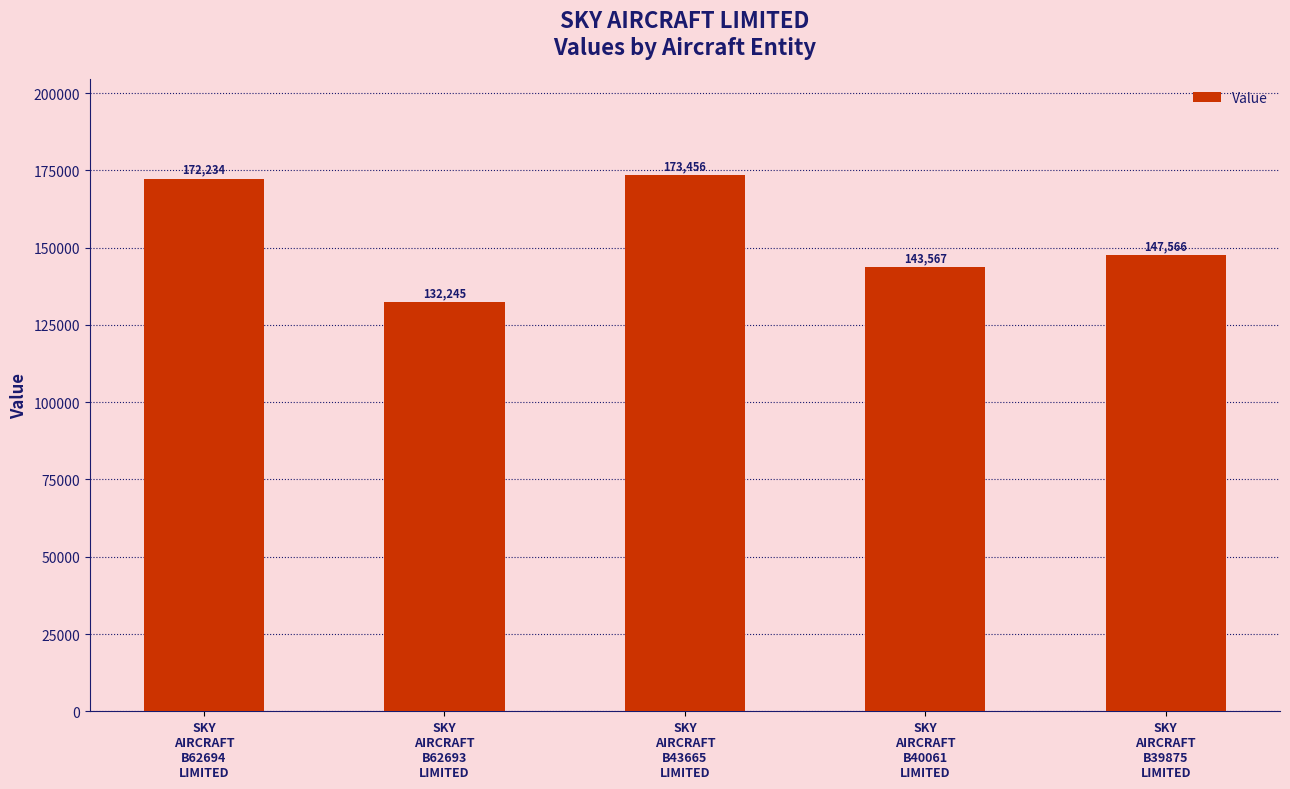

What is the approximate value at SKY
AIRCRAFT
B40061
LIMITED, to the nearest 100?

143600